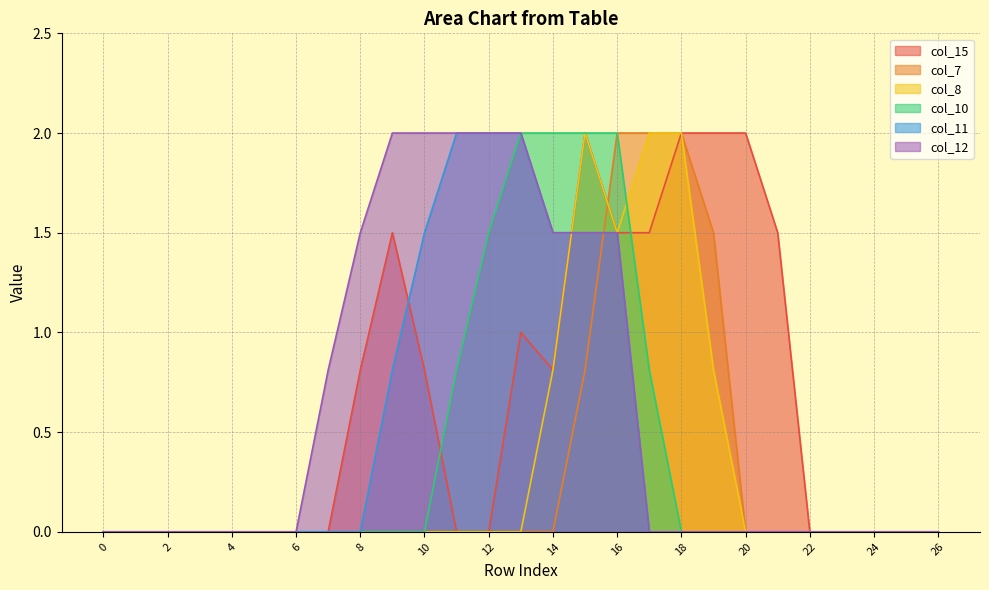

How many times do col_15 and col_12 cross each other?

1